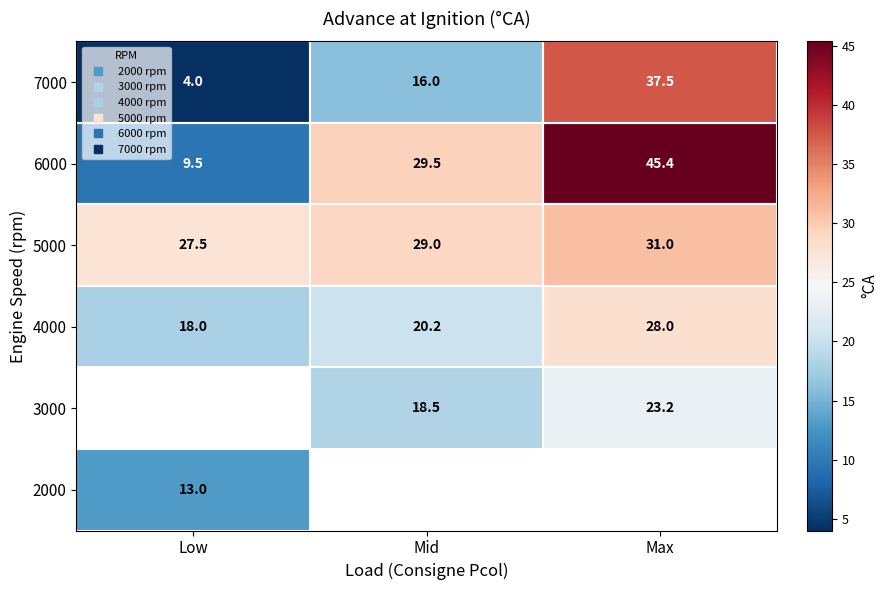

Which category has the highest value in the 4000 series?

Max